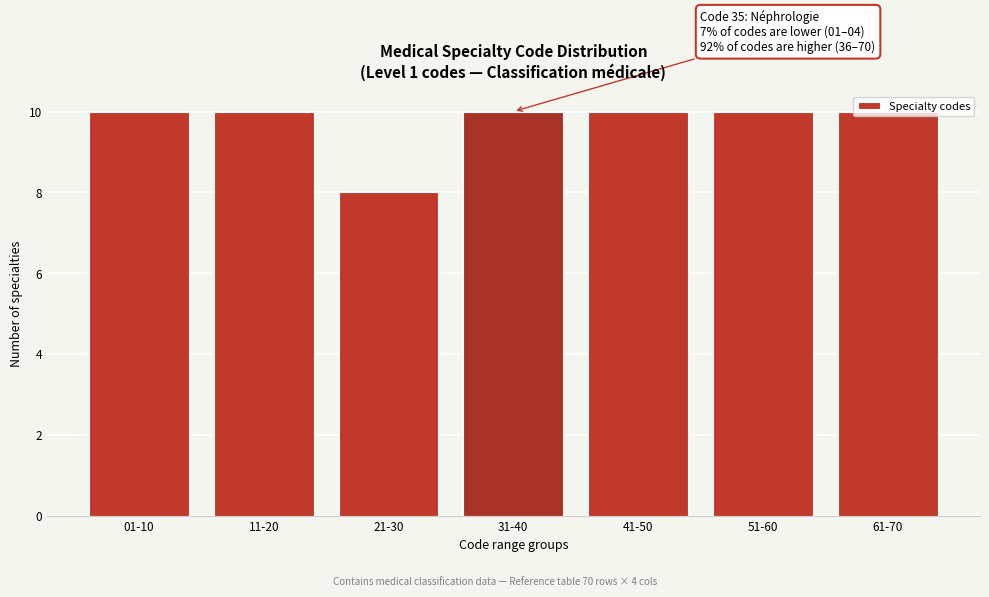

What position from the left is 21-30?

3